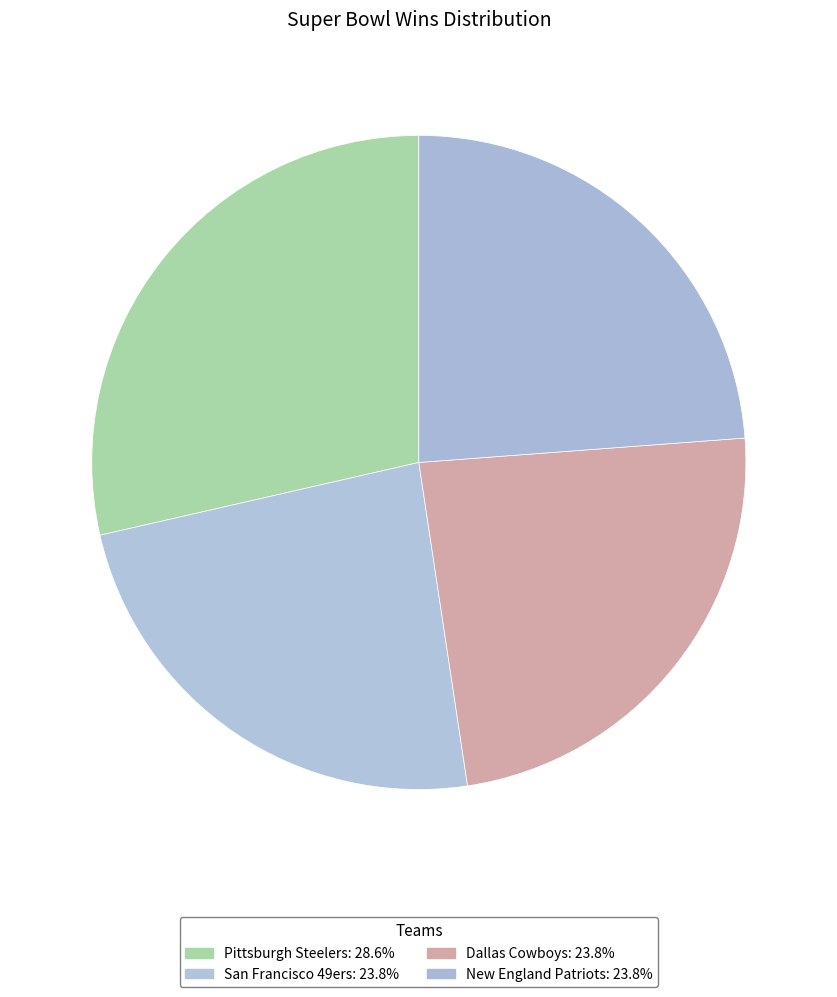

Rank the categories by value from lowest to highest.

San Francisco 49ers, Dallas Cowboys, New England Patriots, Pittsburgh Steelers